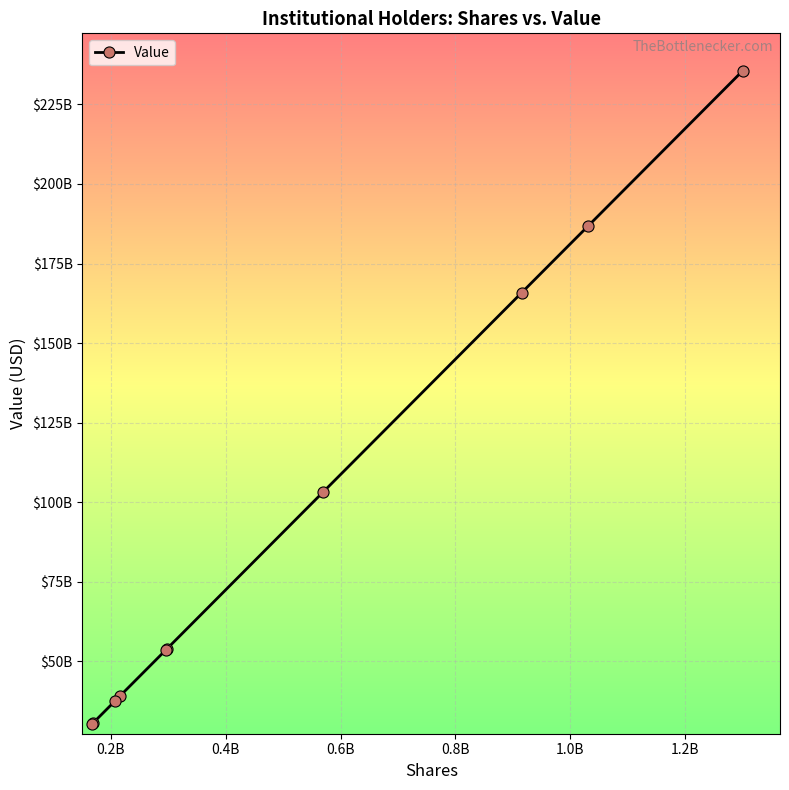

How many data points are less than 54049928131?

5